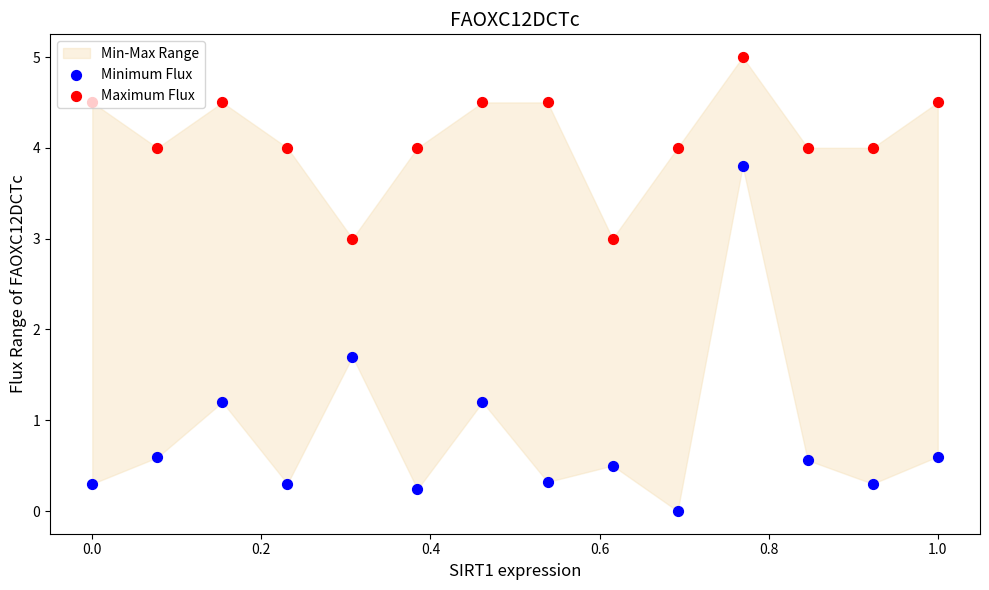

What is the total value across all series at 0.8?

4.2